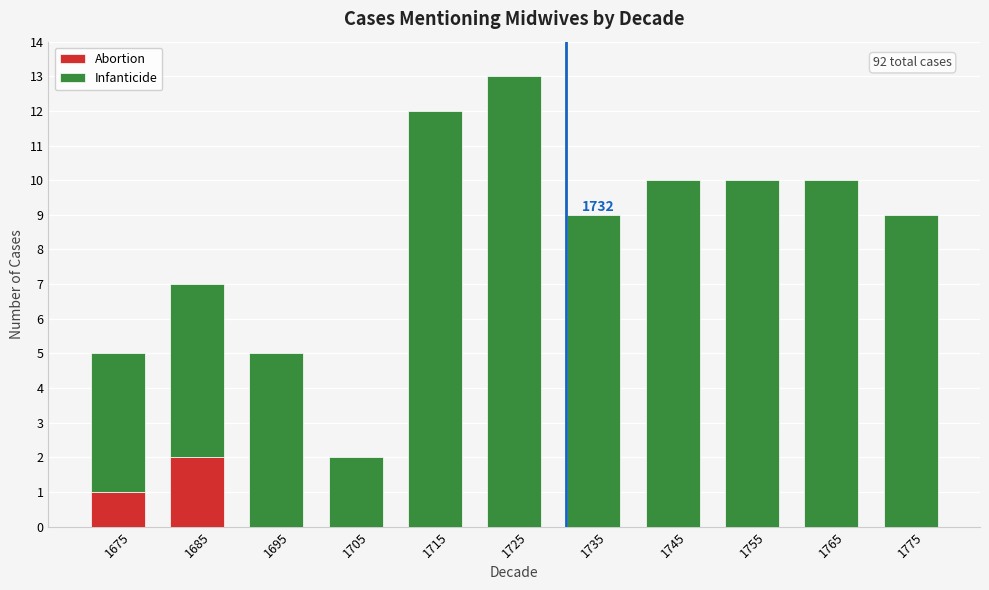

Reading left to right, what are the values for Abortion?

1675=1	1685=2	1695=0	1705=0	1715=0	1725=0	1735=0	1745=0	1755=0	1765=0	1775=0